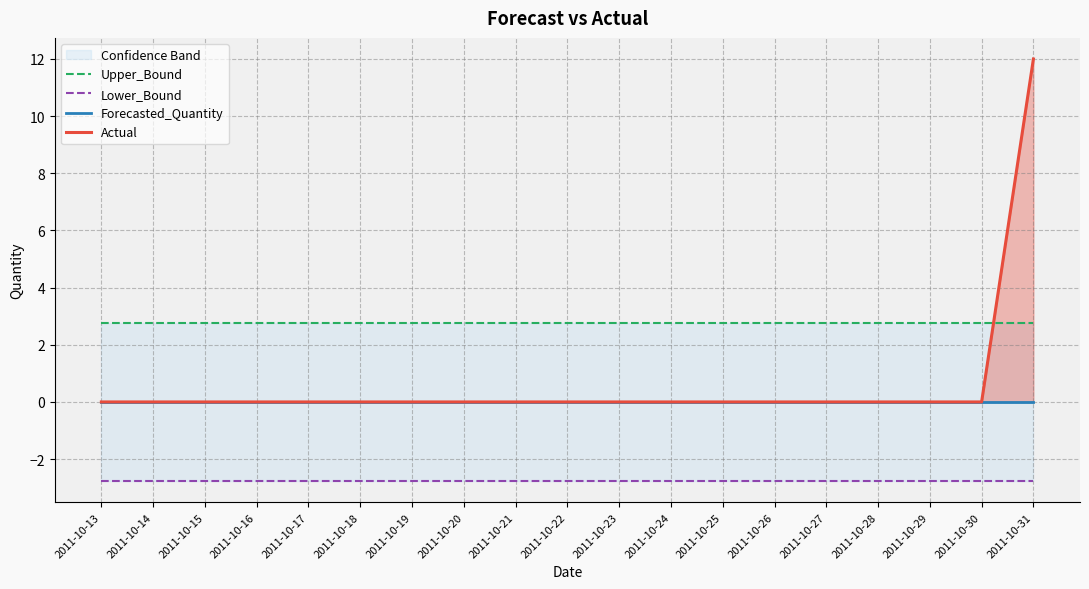

What is the maximum value shown in the chart?

12.0